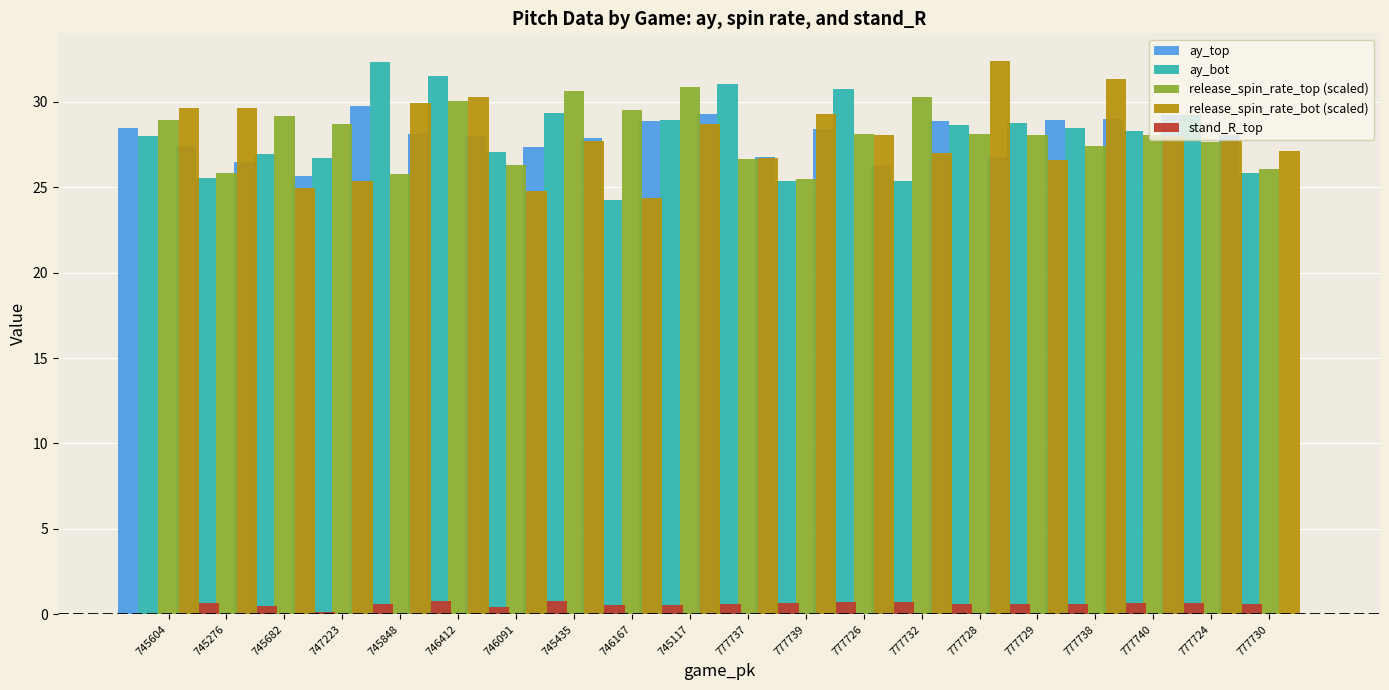

What is the label of the 14th bar from the left?

777732